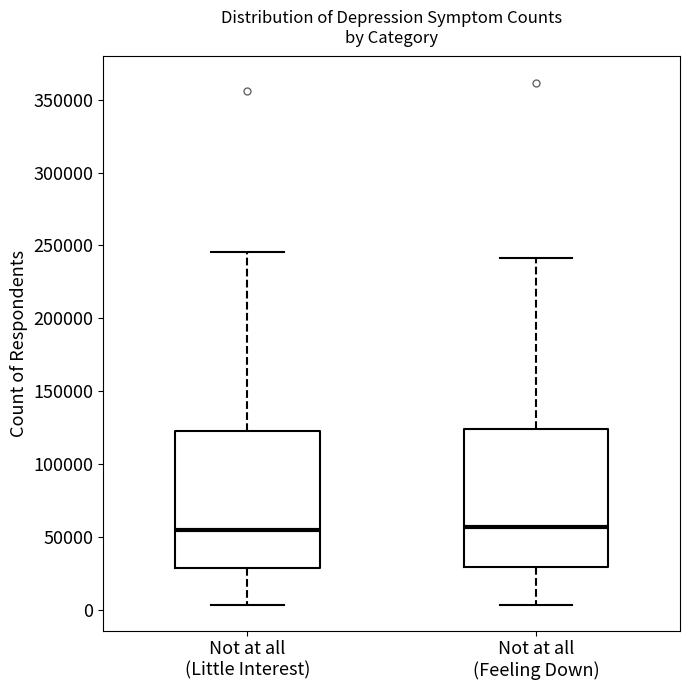

Where does the lower whisker of the box for Not at all (Feeling Down) end on the y-axis? The values are not printed on the chart, so give them approximately, as read against the axis.

5000